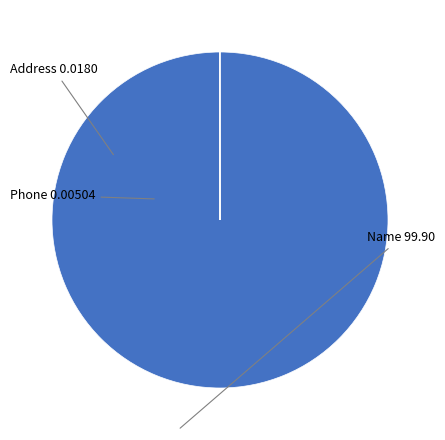

Does any single category account for the majority?

Yes